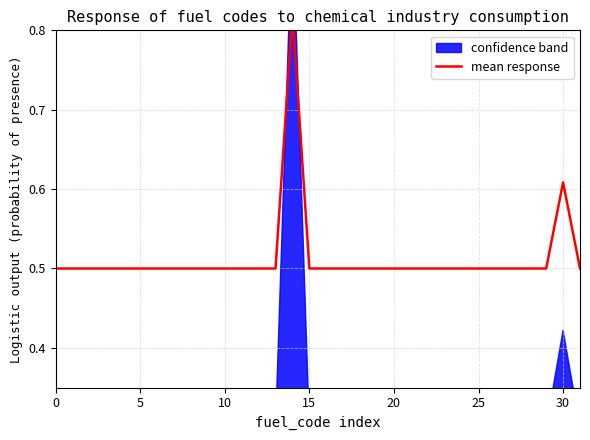

Where is the first local maximum?

14